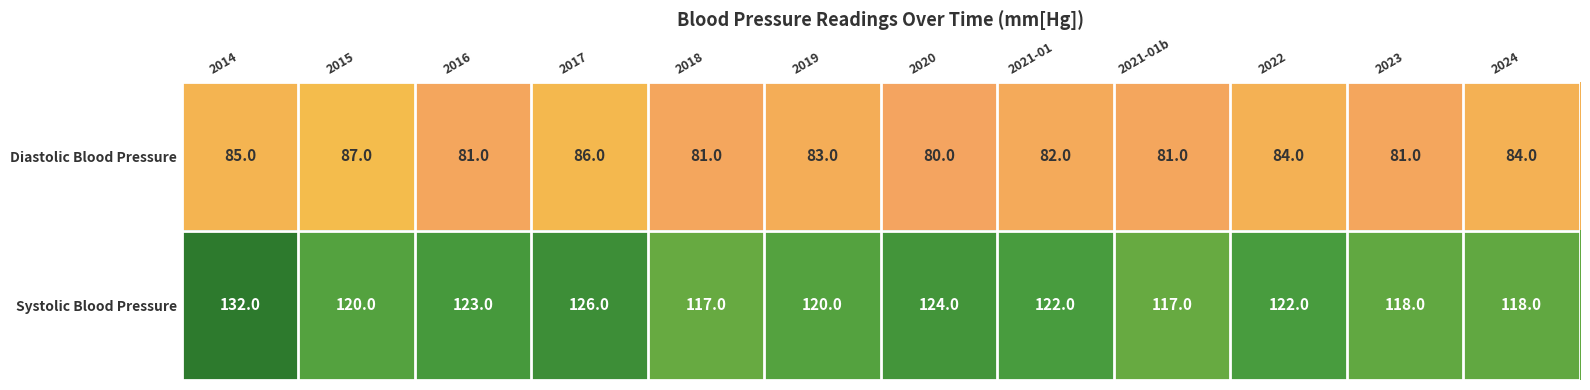

Reading left to right, extract all data points from this chart.

Diastolic Blood Pressure: 2014=85	2015=87	2016=81	2017=86	2018=81	2019=83	2020=80	2021-01=82	2021-01b=81	2022=84	2023=81	2024=84
Systolic Blood Pressure: 2014=132	2015=120	2016=123	2017=126	2018=117	2019=120	2020=124	2021-01=122	2021-01b=117	2022=122	2023=118	2024=118